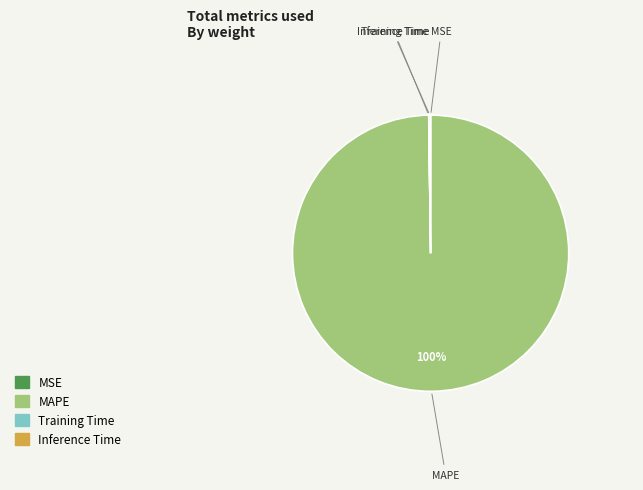

To the nearest percent, what is the difference between the largest and smallest slice percentages?

100%